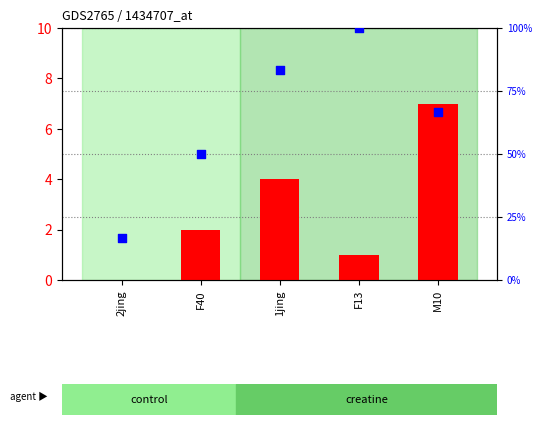

Which series has the largest total across all categories?

percentile rank within the sample